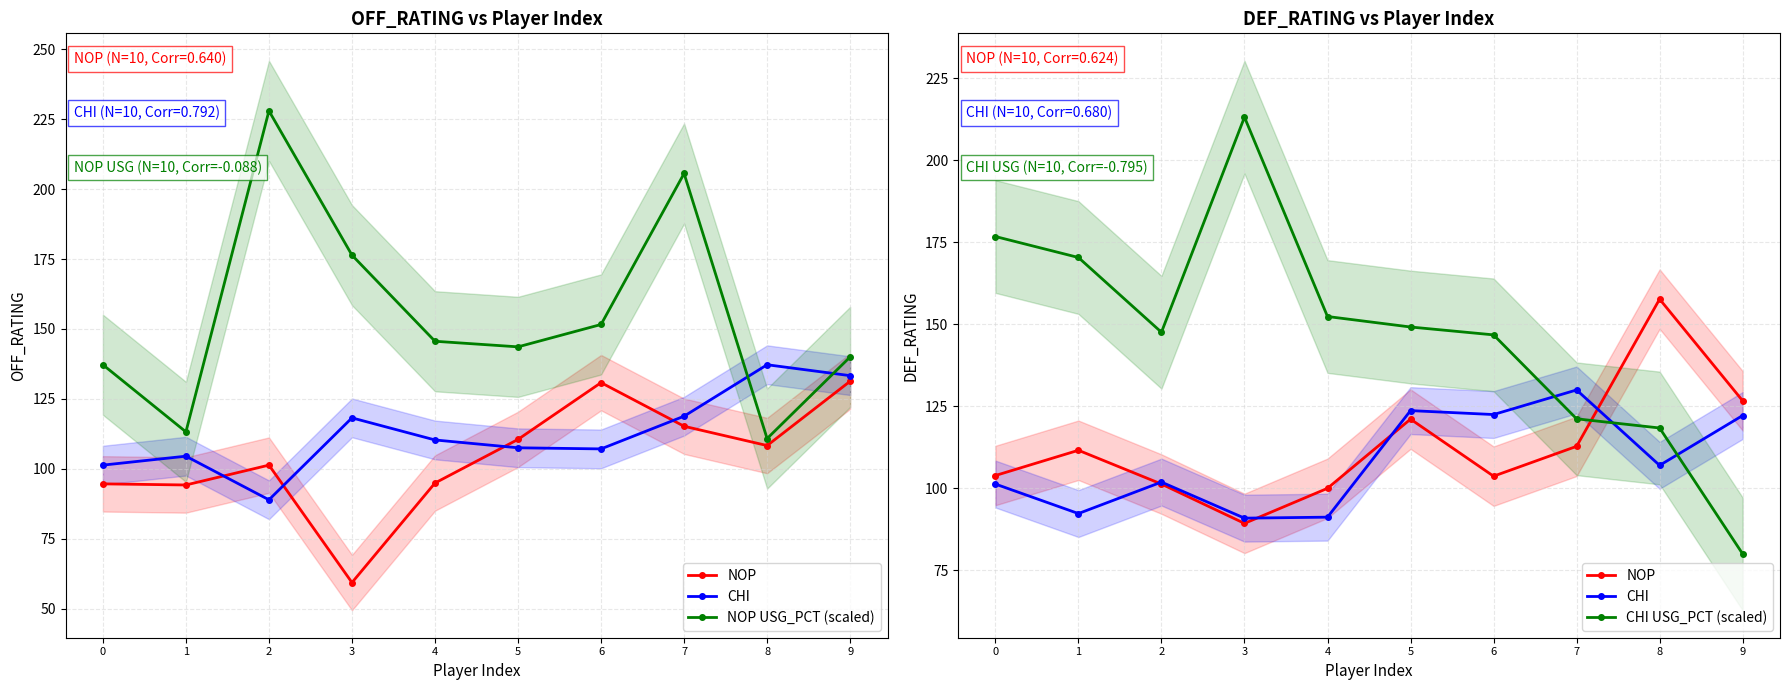

Reading left to right, transcribe all the data shown in this chart.

NOP: 103.9	111.6	101.3	89.3	100.0	121.1	103.7	112.8	157.7	126.7
CHI: 101.3	92.3	101.9	90.9	91.2	123.7	122.5	130.0	107.0	122.2
NOP USG_PCT (scaled): 137.2	113.2	228.0	176.4	145.6	143.6	151.6	205.6	110.8	140.0
CHI USG_PCT (scaled): 176.8	170.4	147.6	213.2	152.4	149.2	146.8	121.2	118.4	80.0